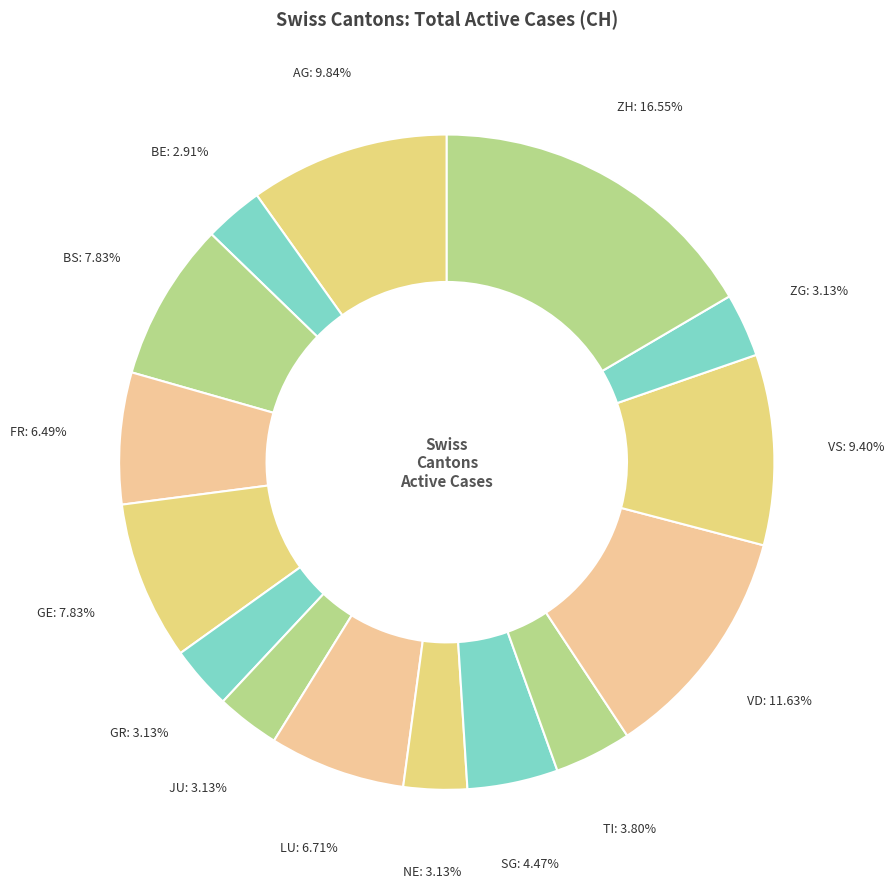

True or false: FR accounts for 6% of the total.

True